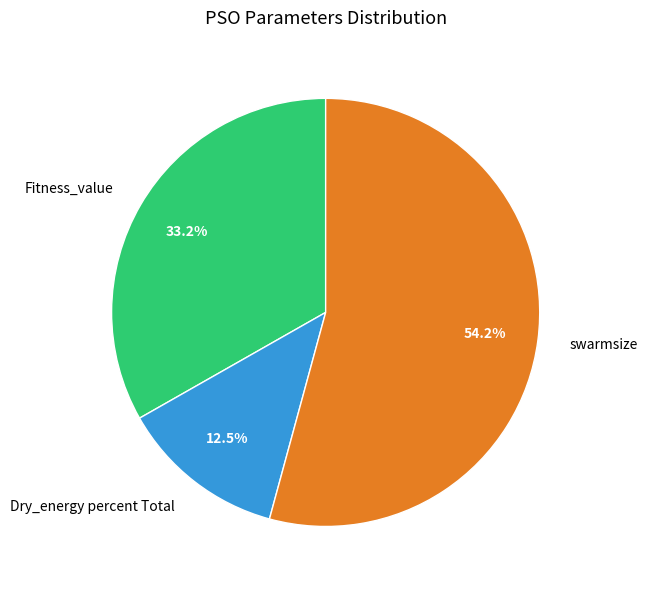

Between Fitness_value and Dry_energy percent Total, which is larger?

Fitness_value